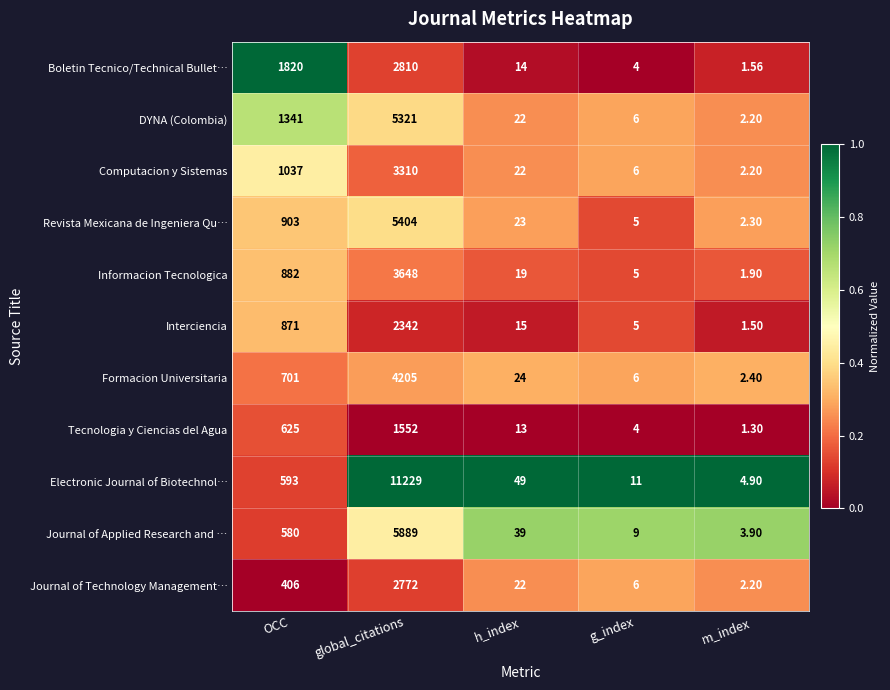

At which label is DYNA (Colombia) closest to 2661?

OCC